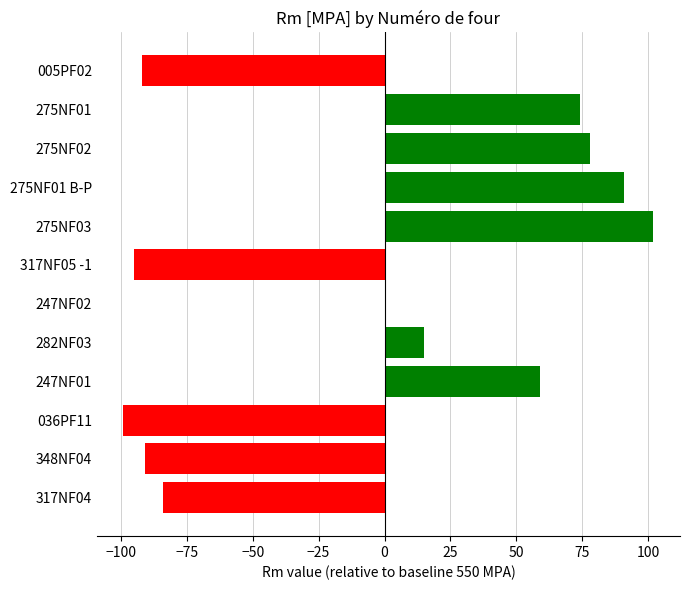

True or false: the data shows -99 at 036PF11.

True